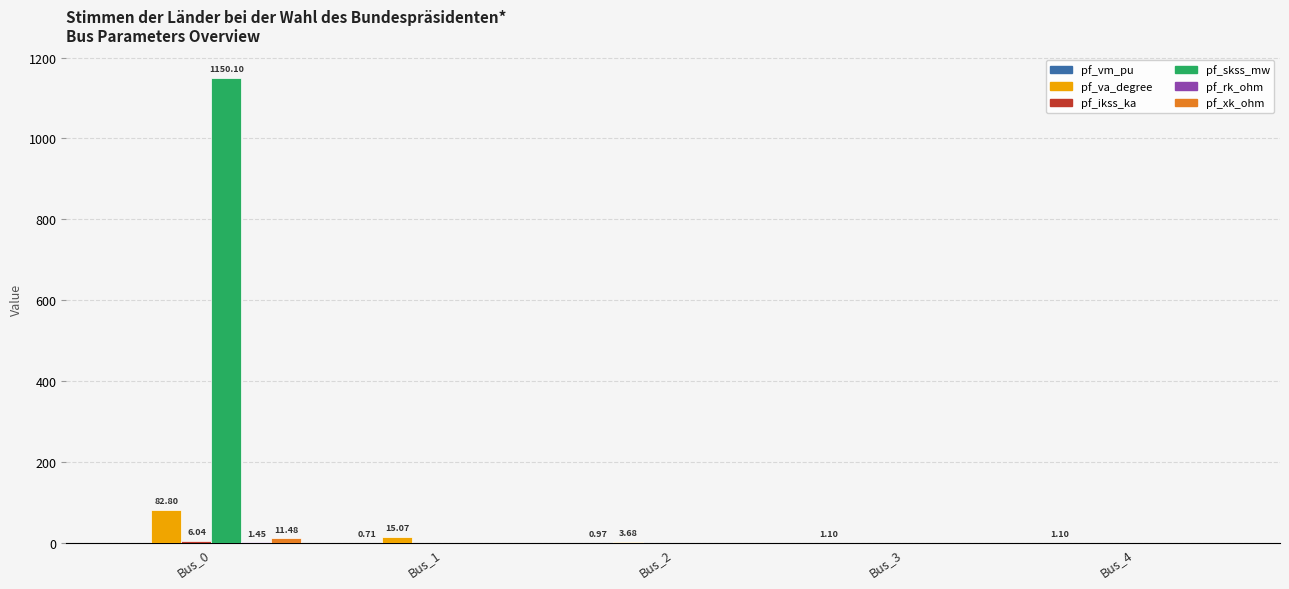

Which series has the largest total across all categories?

pf_skss_mw